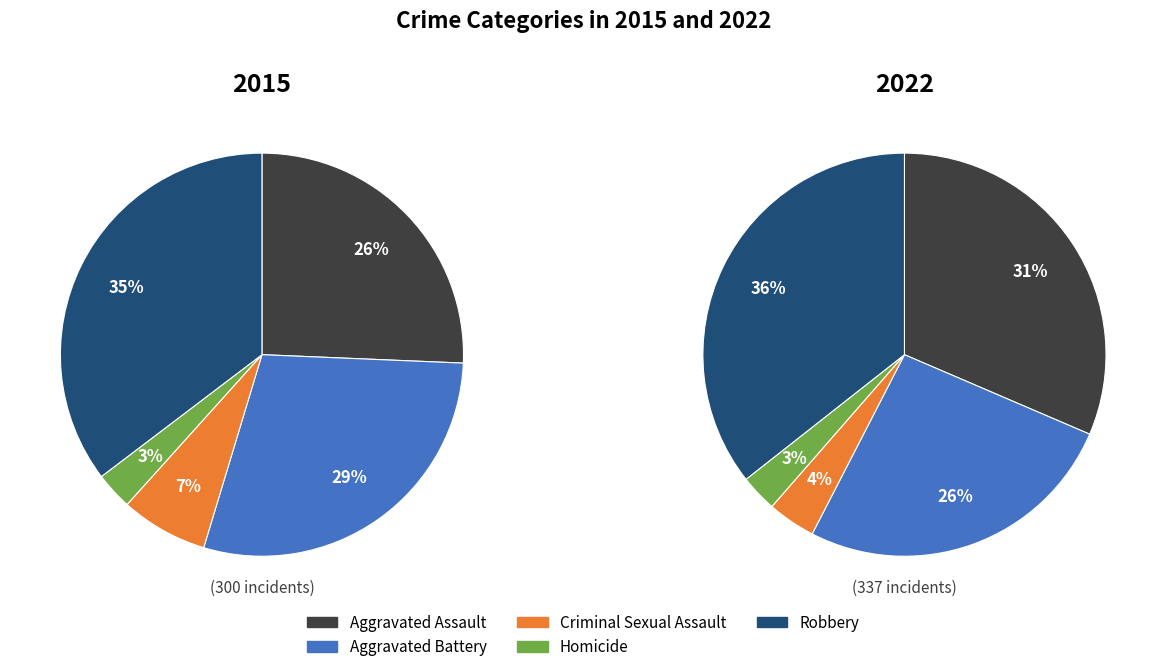

Which category has the smallest portion of the pie?

Homicide